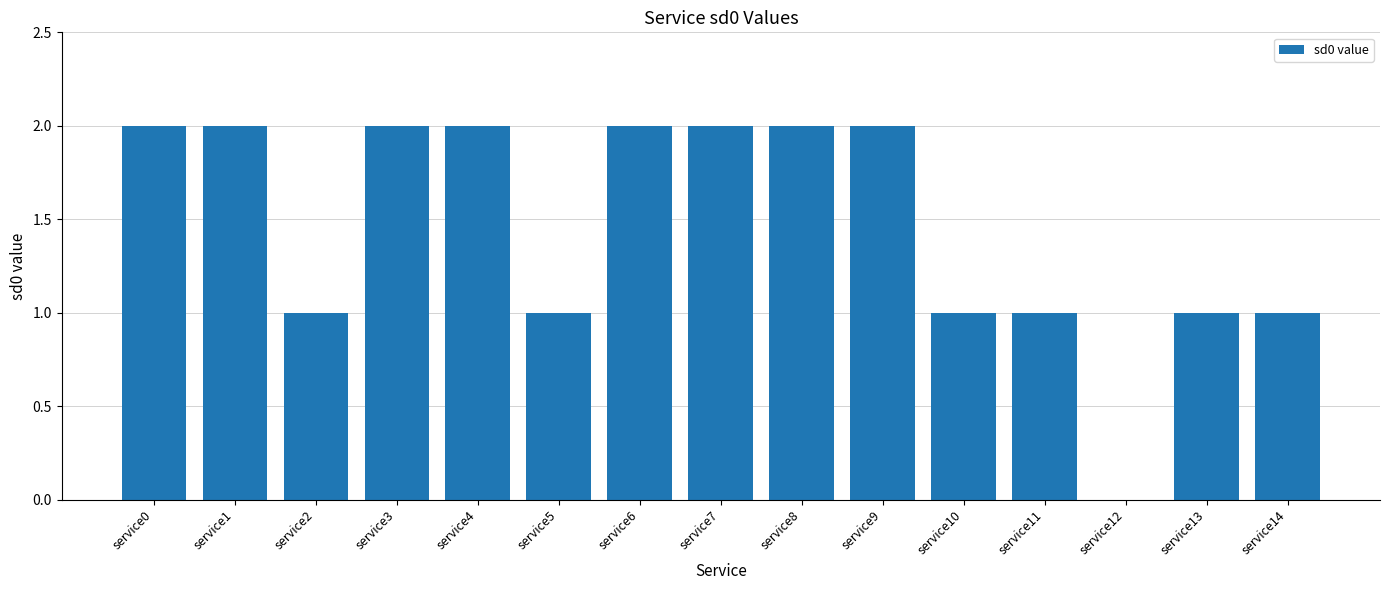

The value at service3 is 1. True or false?

False